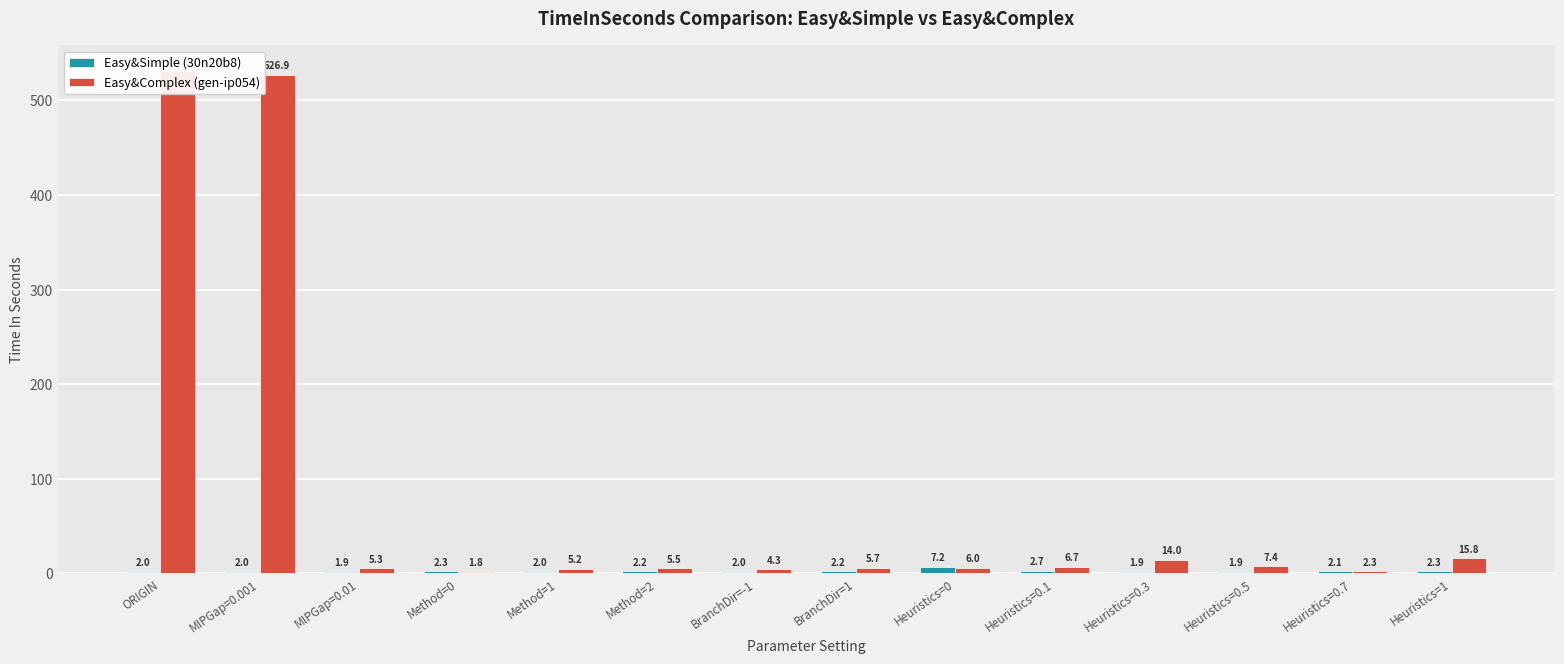

Reading right to left, list all the values displayed in this chart.

Easy&Simple (30n20b8): 2.3	2.1	1.9	1.9	2.7	7.2	2.2	2.0	2.2	2.0	2.3	1.9	2.0	2.0
Easy&Complex (gen-ip054): 15.8	2.3	7.4	14.0	6.7	6.0	5.7	4.3	5.5	5.2	1.8	5.3	526.9	531.5